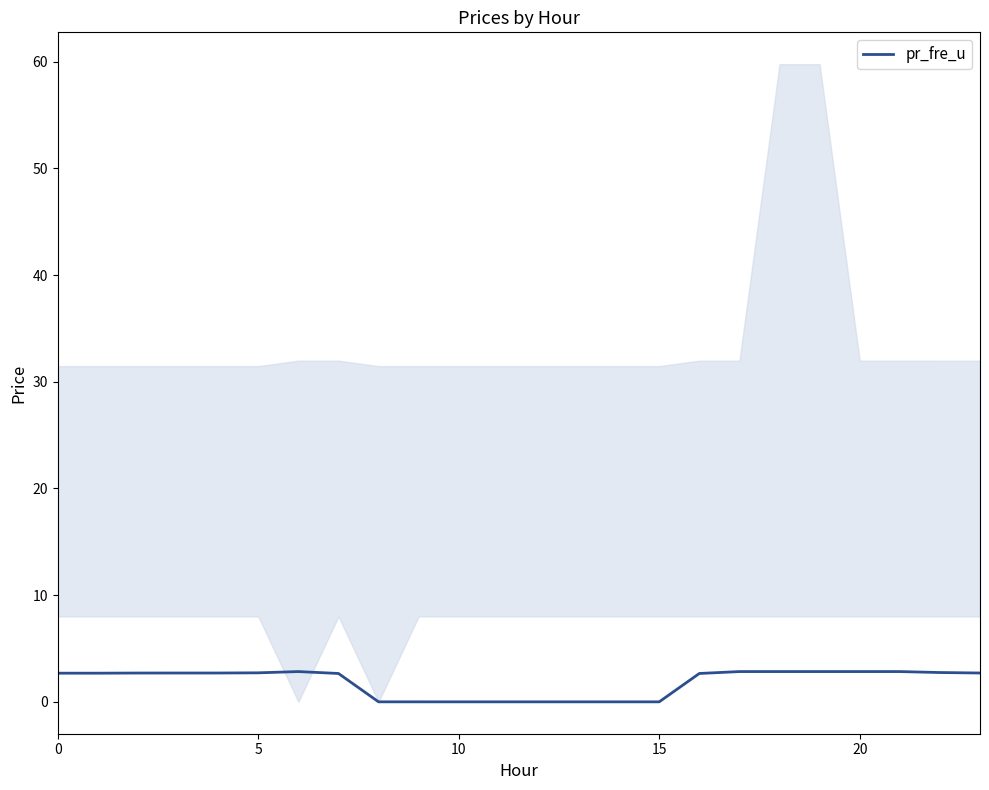

What is the sum of the values at 5 and 20?

5.5